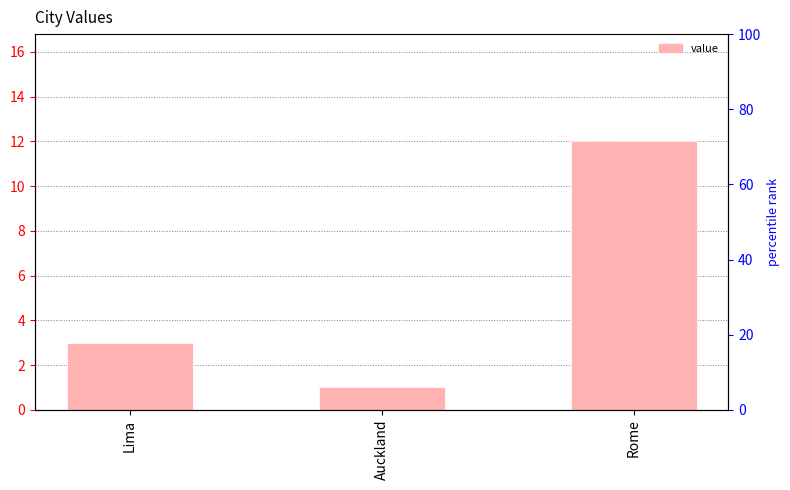

What is the greatest value displayed?

12